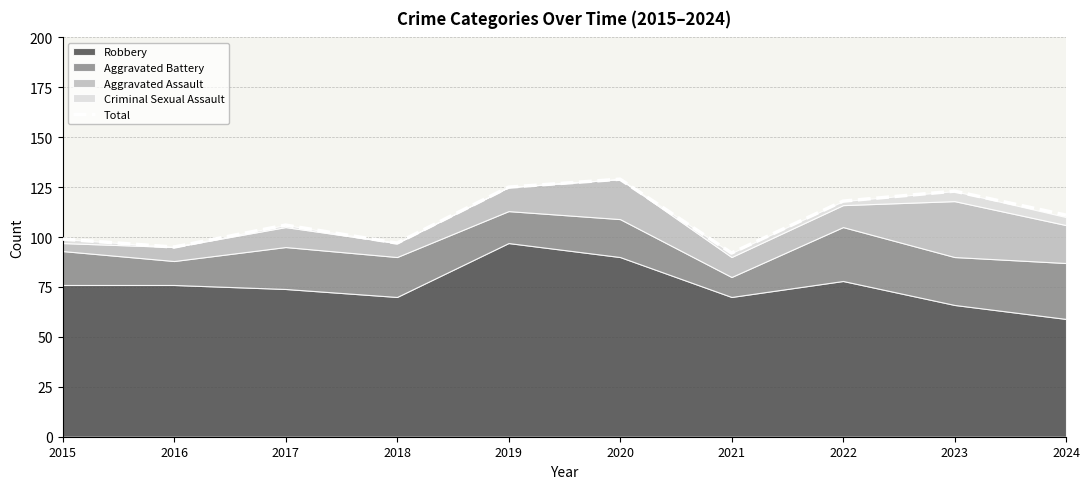

Where is the data nearest to the value 110?

2024